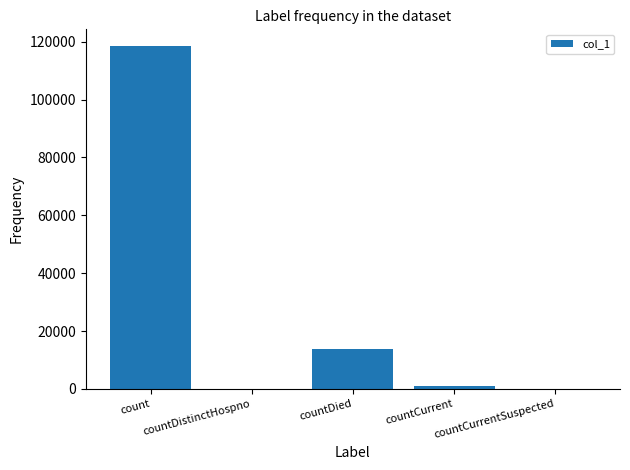

Count the number of categories in the chart.

5